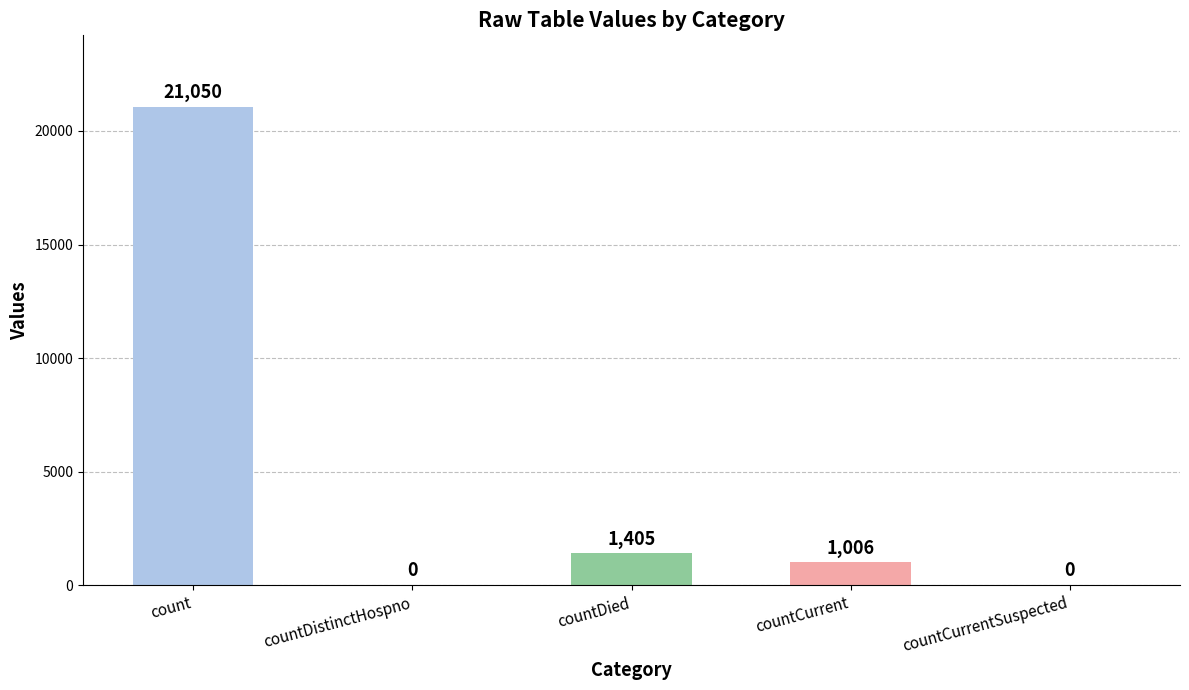

What is the sum of all values?

23461